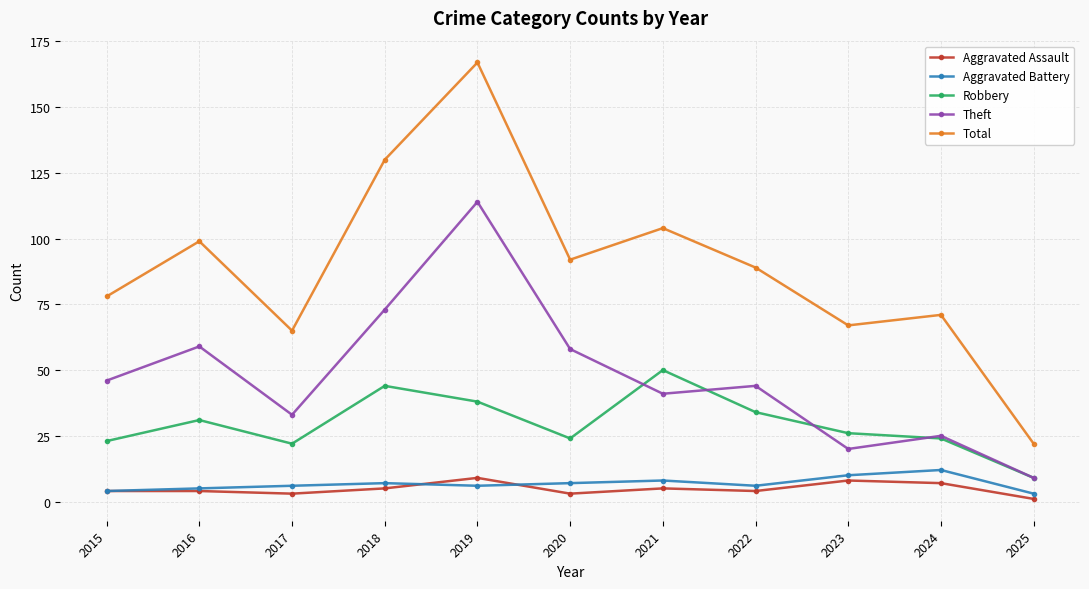

Between 2019 and 2022, which series saw the biggest shift?

Total